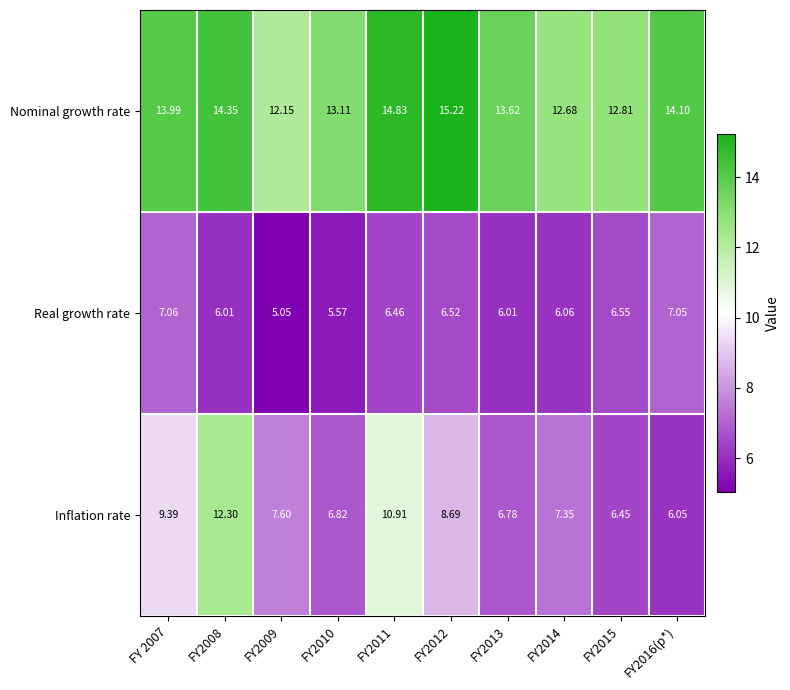

Between FY2012 and FY2016(p*), which series saw the biggest shift?

Inflation rate